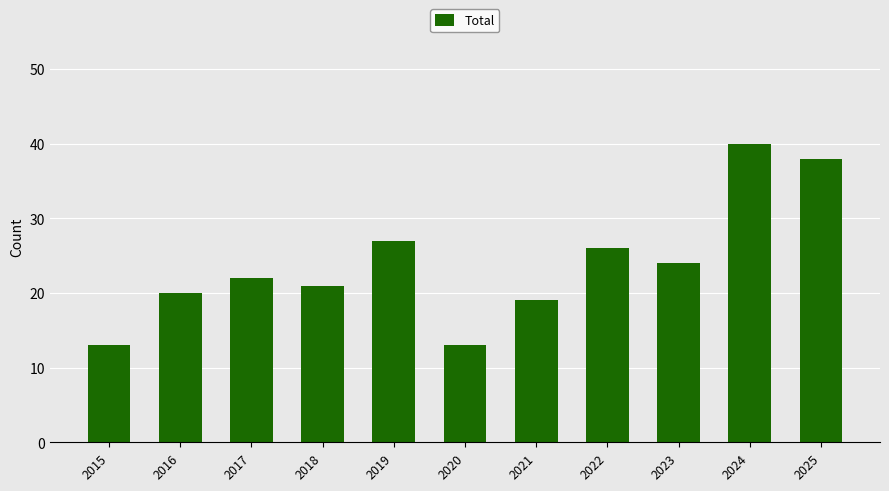

What is the sum of the values at 2022 and 2024?

66